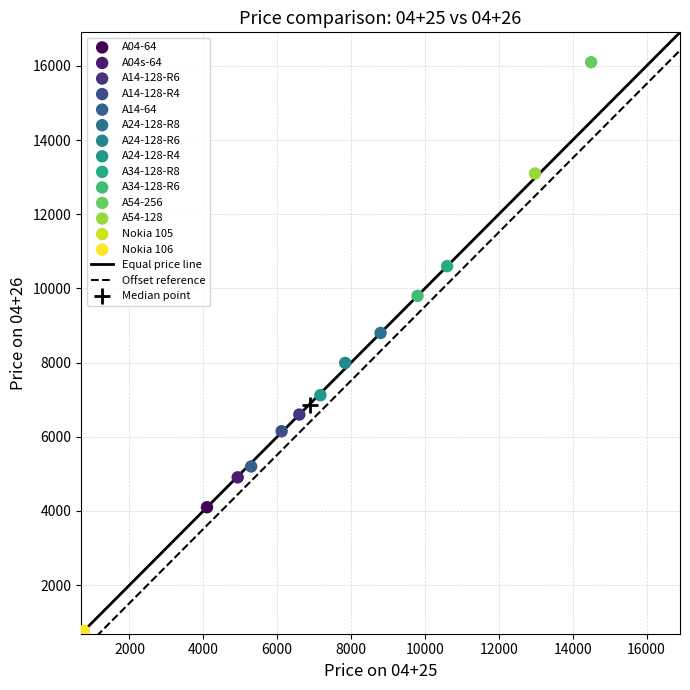

Which series reaches the maximum Y coordinate?

A54-256